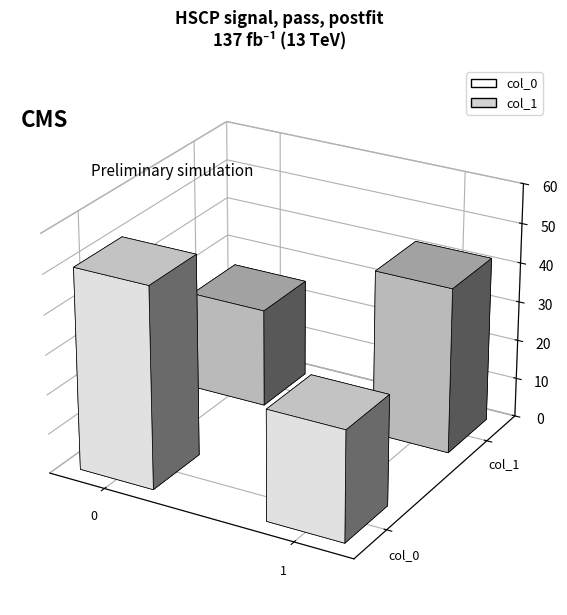

Rank the series at 1 from highest to lowest value.

col_1, col_0